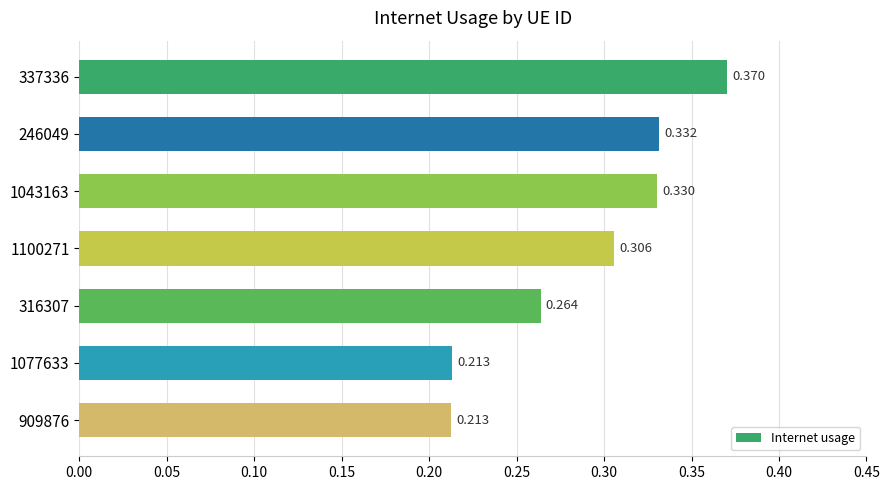

Are the bars horizontal?

Yes